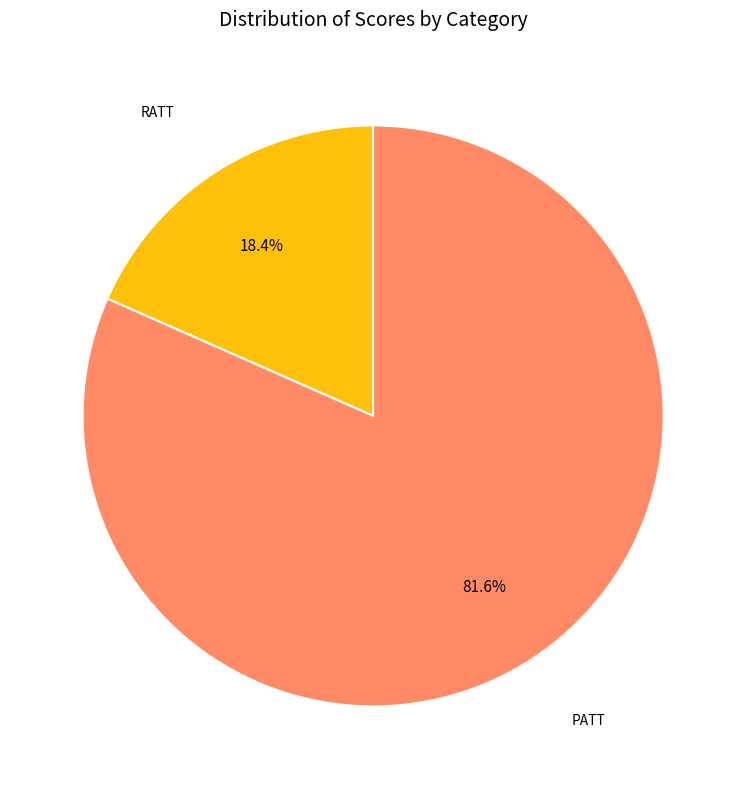

Is there a majority slice in this chart?

Yes